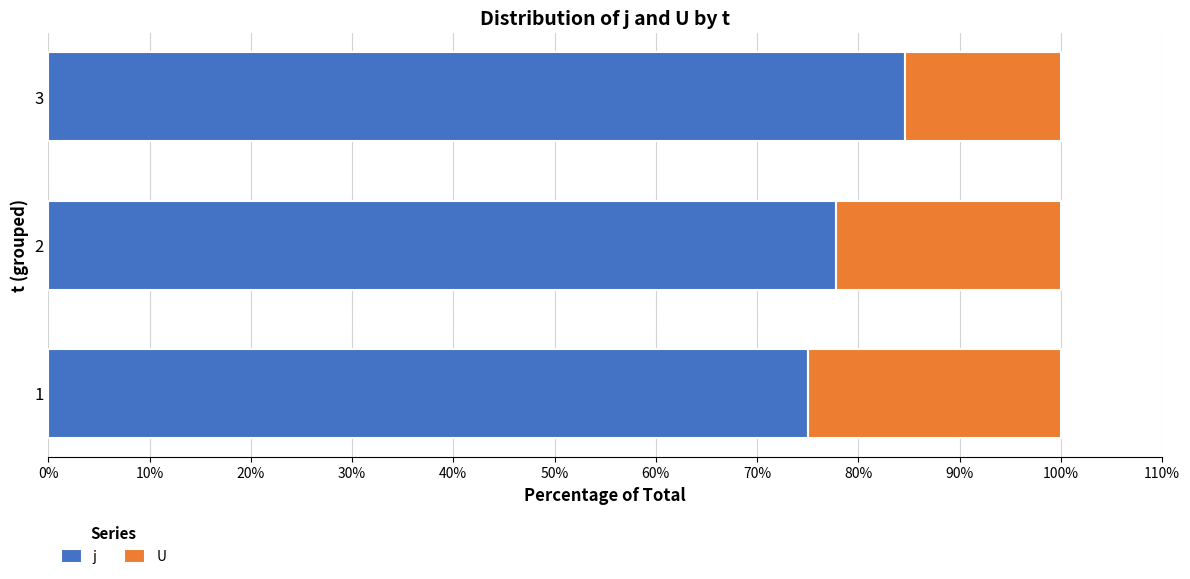

What is the difference between the j values at 1 and 2?

2.8